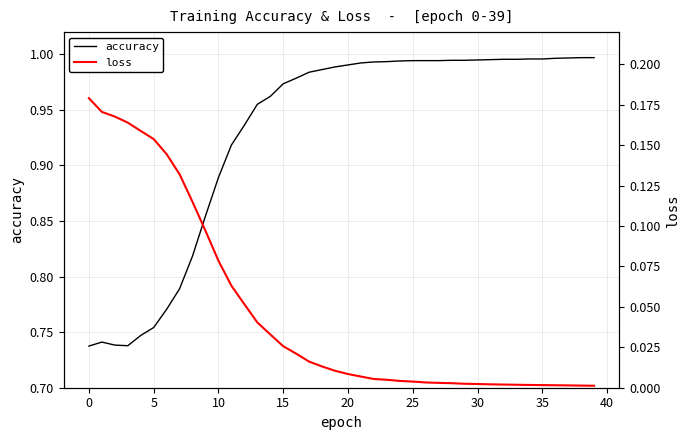

Between 21 and 30, which series saw the biggest shift?

loss